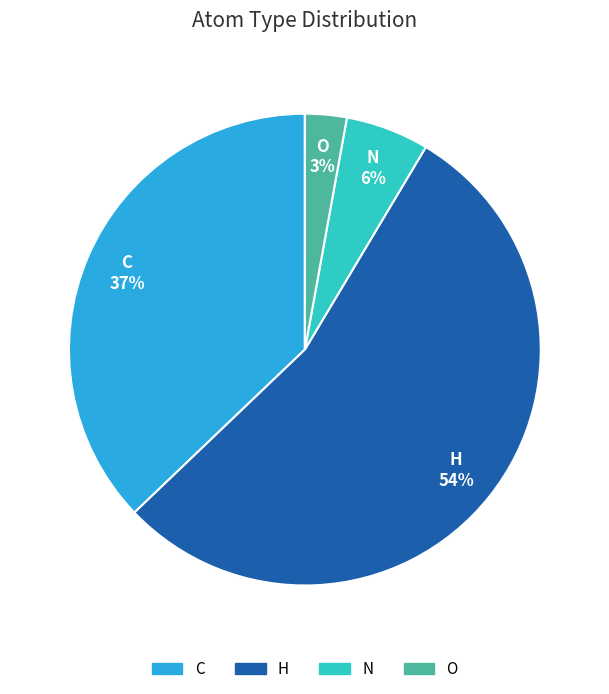

Does C account for over 50% of the chart?

No